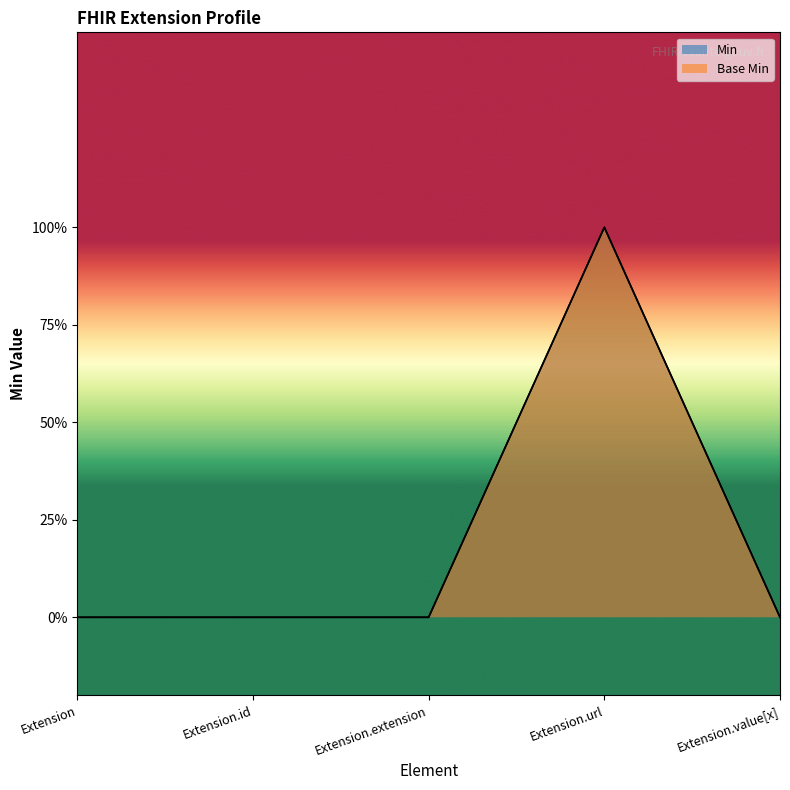

What is the difference between the maximum and minimum values in the Min series?

1